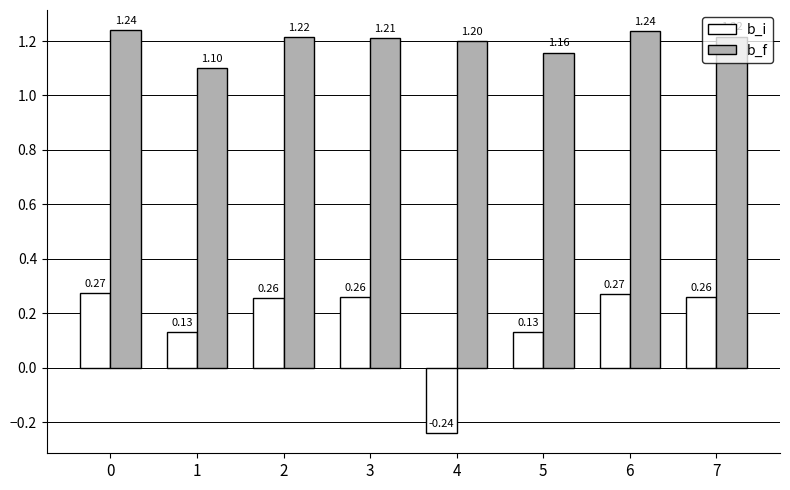

What is the difference between the second highest and minimum values in the b_i series?

0.5